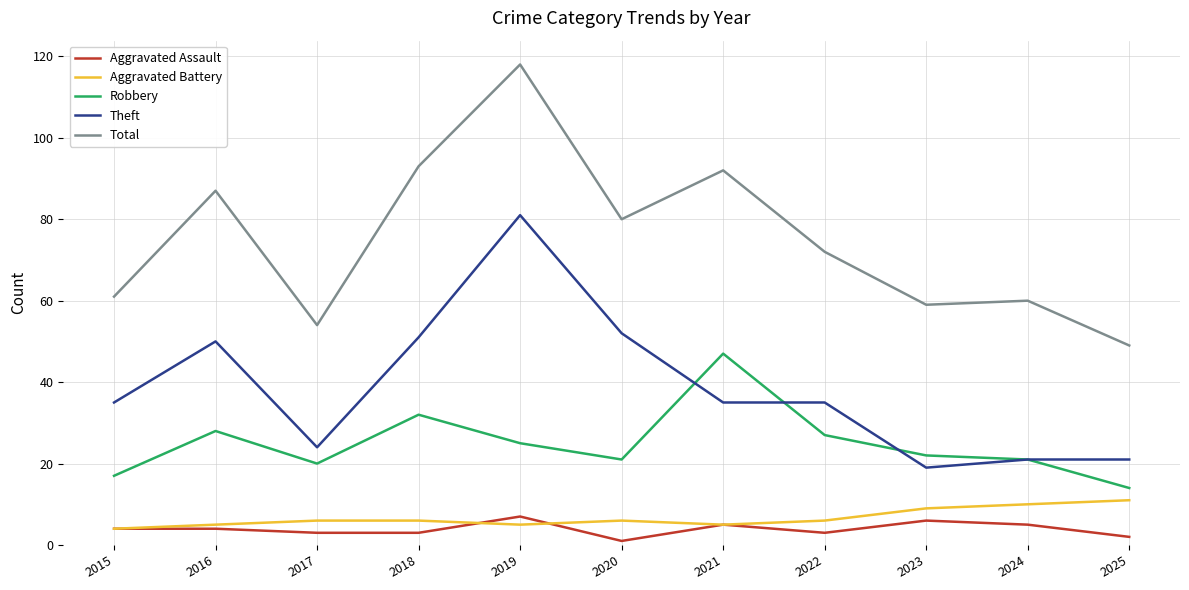

Between 2019 and 2025, which series saw the biggest shift?

Total